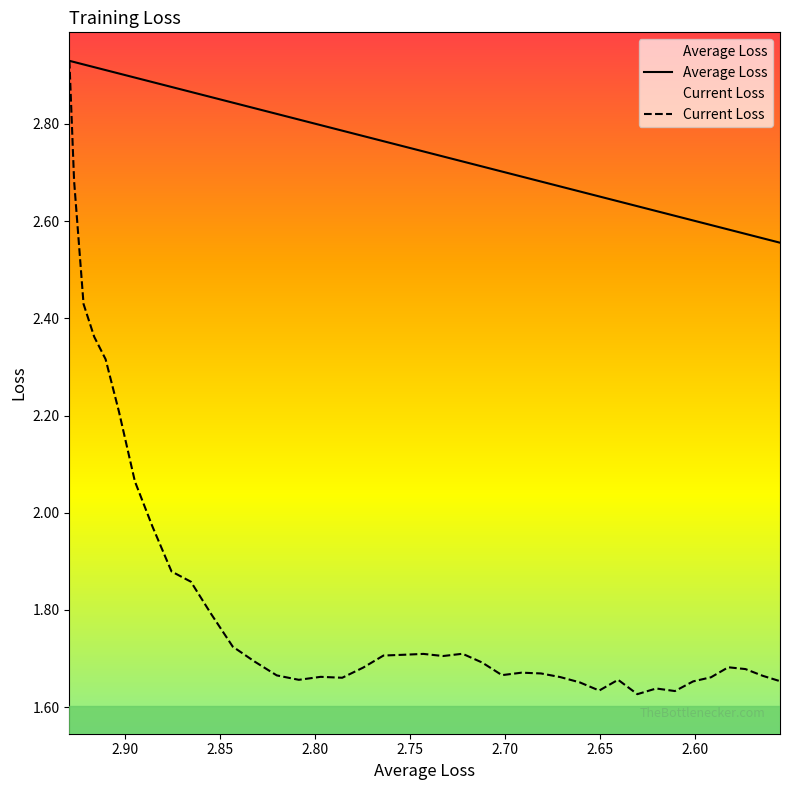

Where is Current Loss nearest to the value 2?

2.90